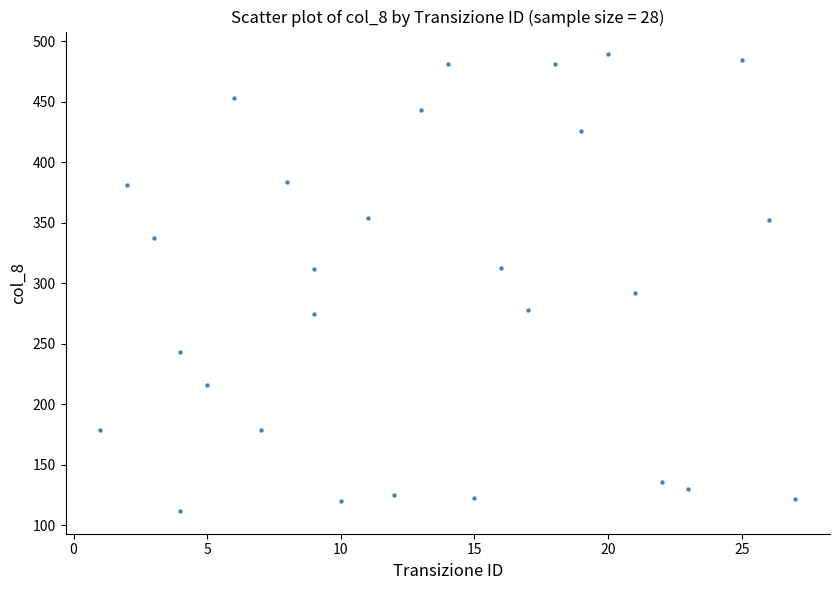

What is the range of Y values (max minus min)?

377